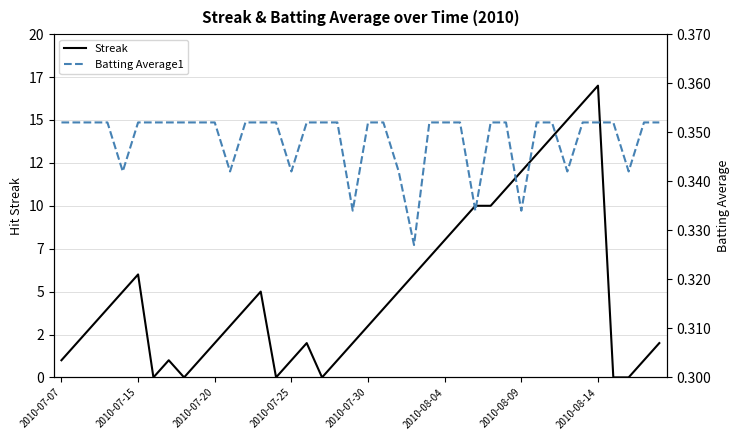

What are all the series names shown in the legend?

Streak, Batting Average1